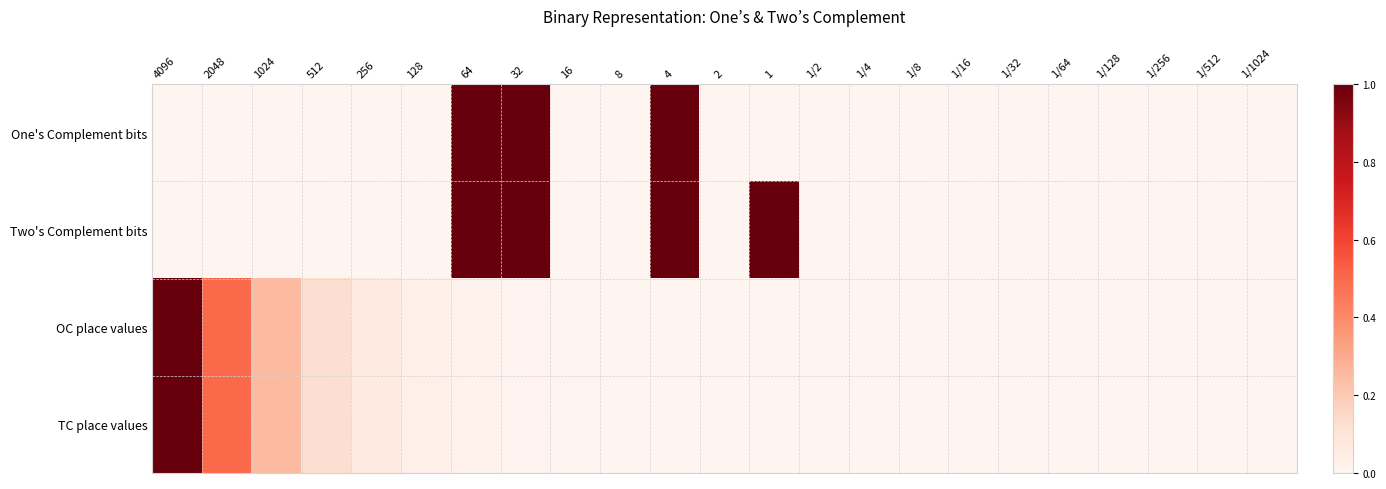

At which category does the chart reach its minimum across all series?

4096